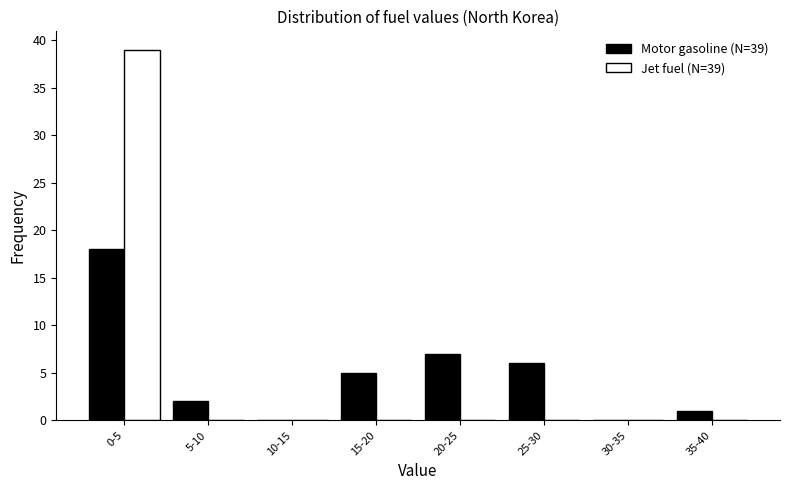

Reading right to left, transcribe all the data shown in this chart.

Motor gasoline (N=39): 35-40=1	30-35=0	25-30=6	20-25=7	15-20=5	10-15=0	5-10=2	0-5=18
Jet fuel (N=39): 35-40=0	30-35=0	25-30=0	20-25=0	15-20=0	10-15=0	5-10=0	0-5=39